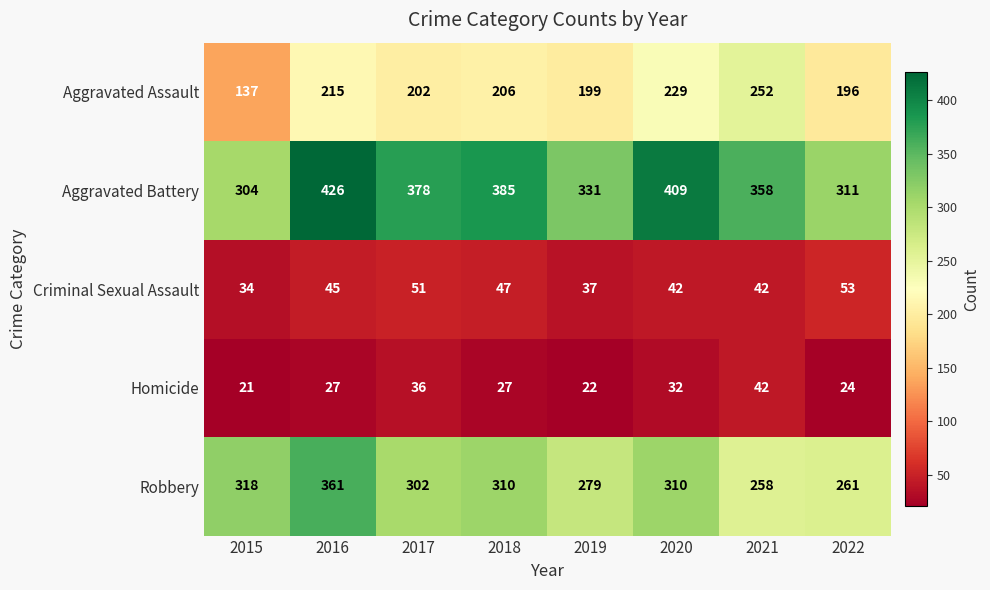

Which label corresponds to the largest value in the chart?

2016